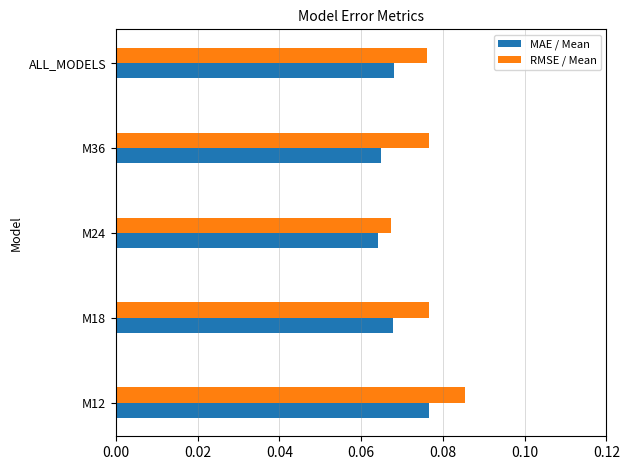

Which series has the widest spread of values?

RMSE / Mean